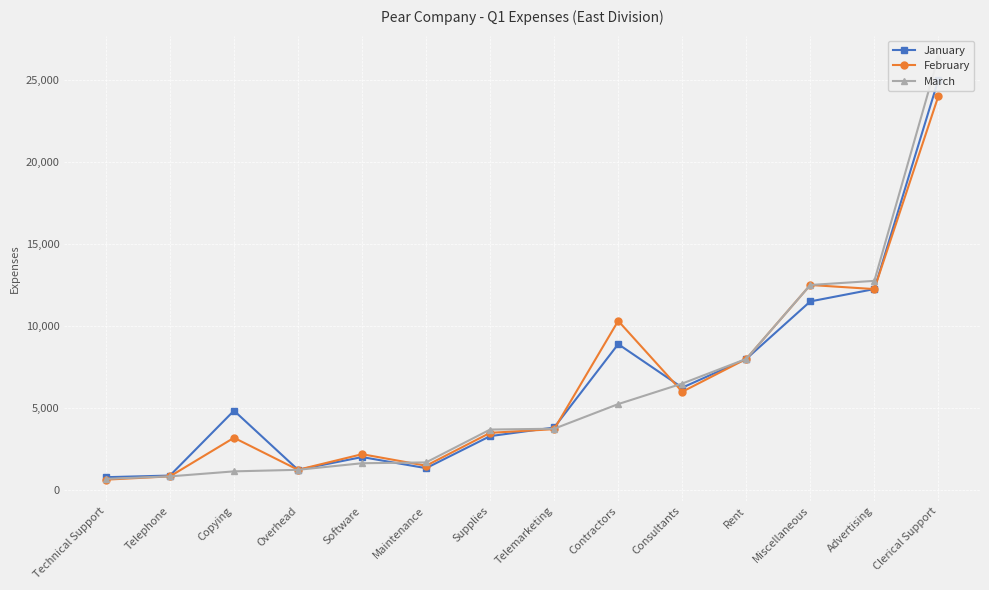

Between which two adjacent categories do March and January first intersect?

Software and Maintenance